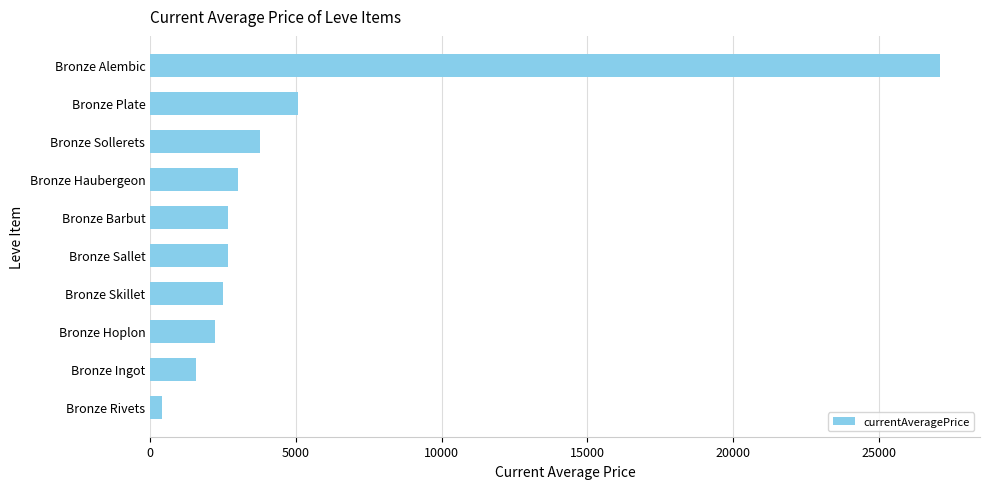

Read the value at Bronze Alembic.

27125.0